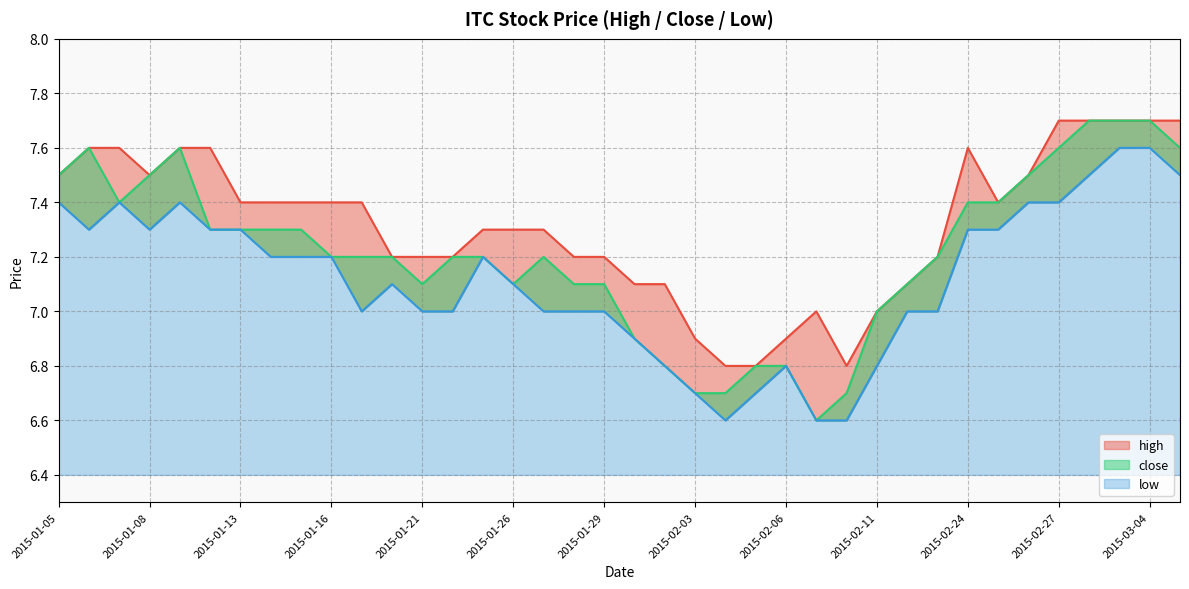

True or false: low has a value of 10.3 at 2015-02-27.

False